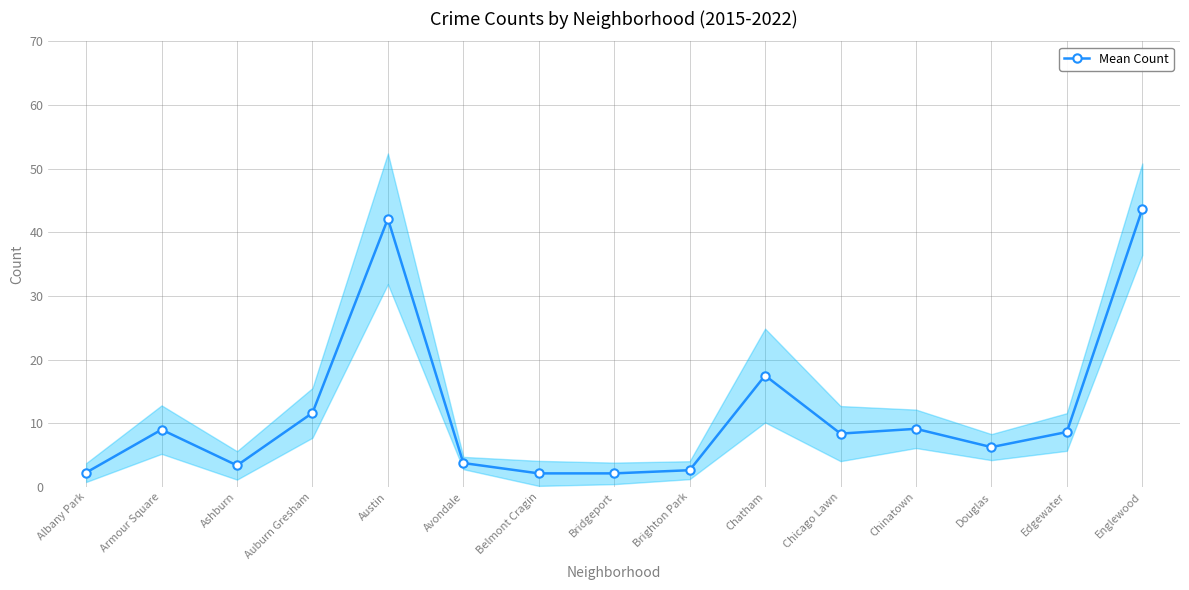

How many lines are shown in the chart?

1